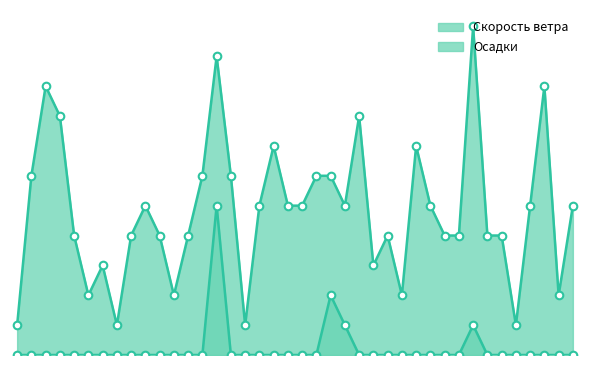

What is the total value across all series at 1963-02-12?

5